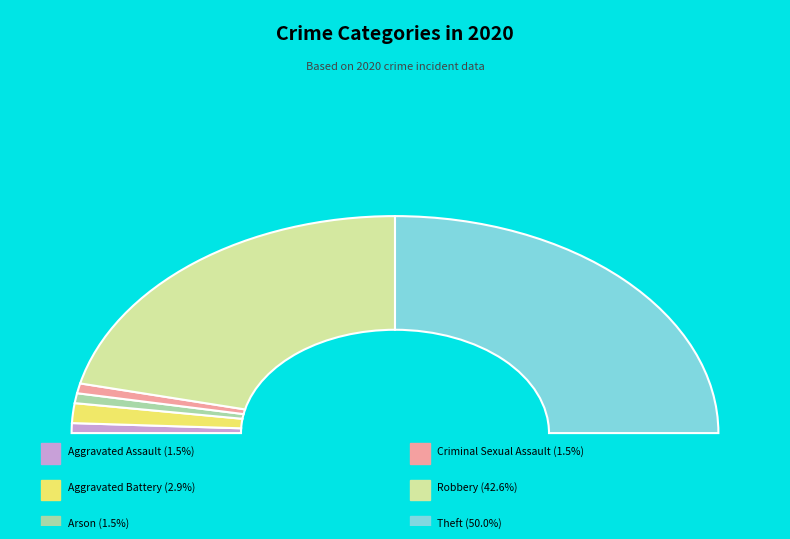

The Robbery slice represents 43% of the pie. True or false?

True